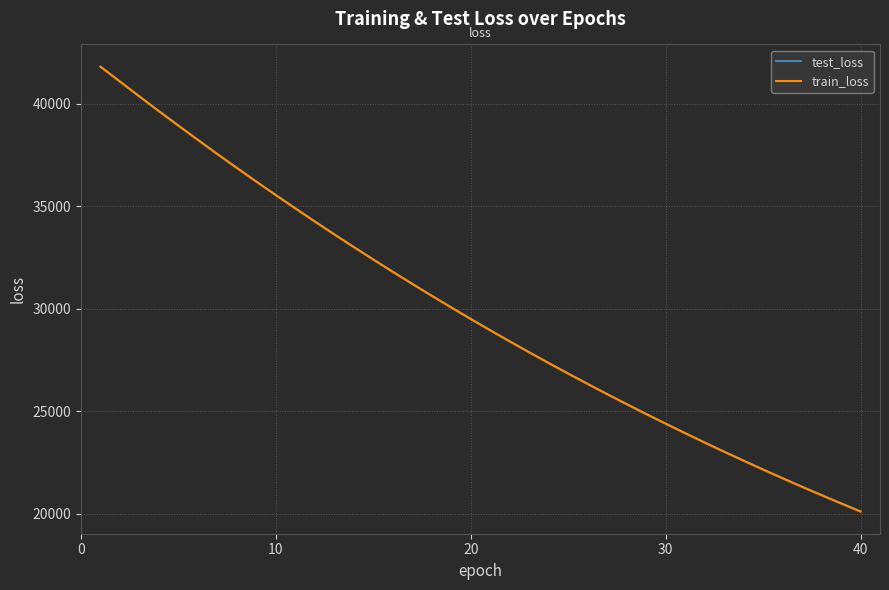

What is the highest value of the train_loss series?

41816.1